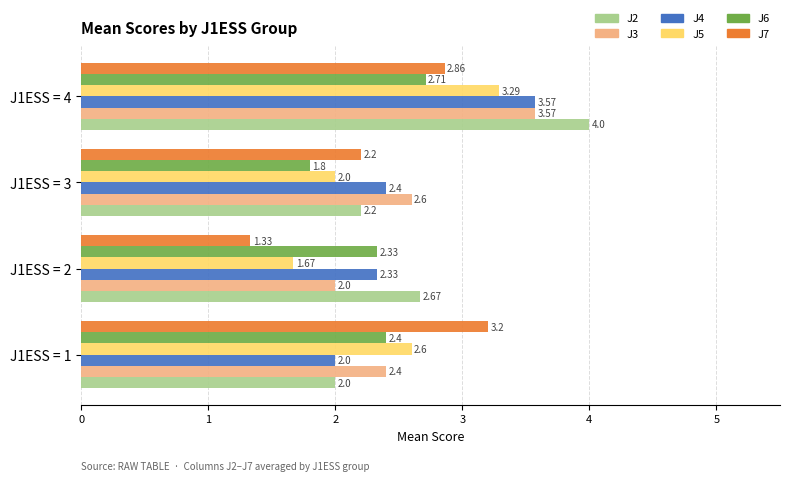

What is the average value of the J4 series?

2.6